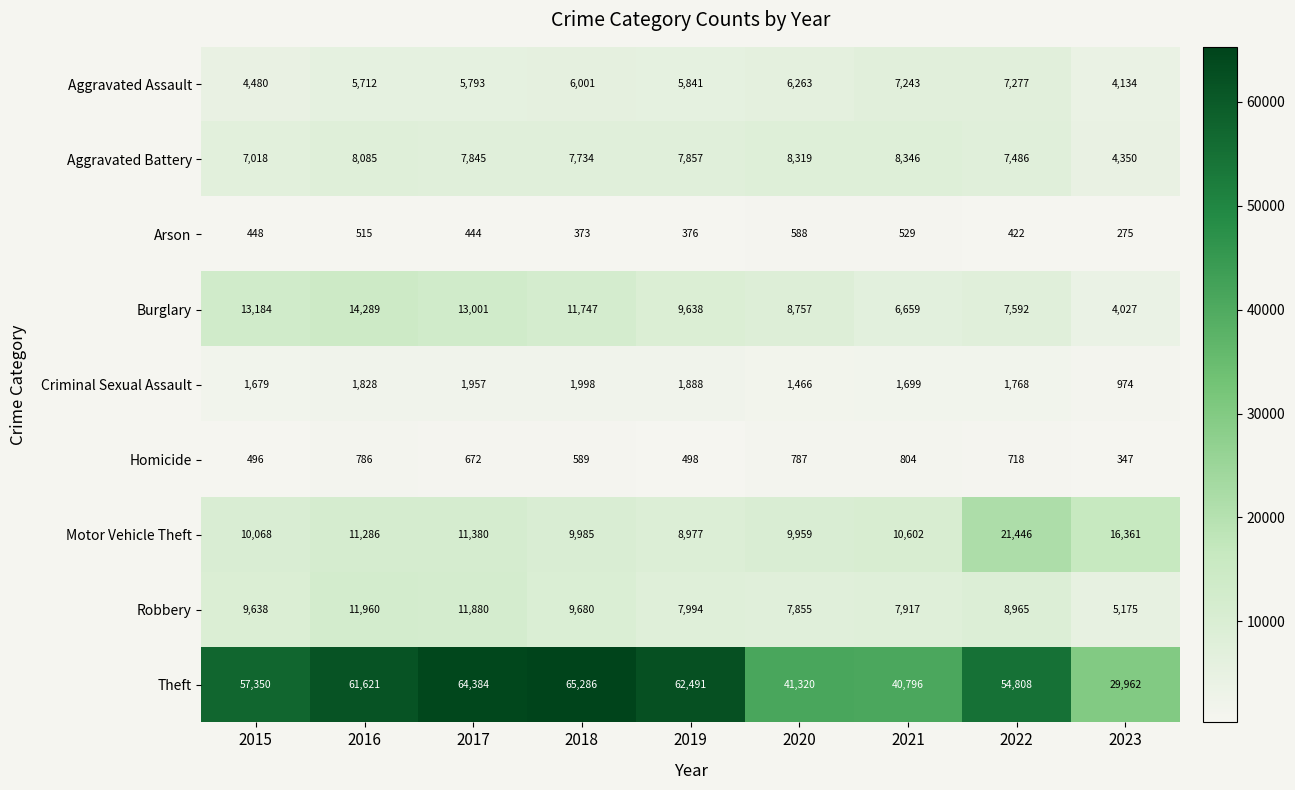

Where does the Criminal Sexual Assault series first go above 1768?

2016